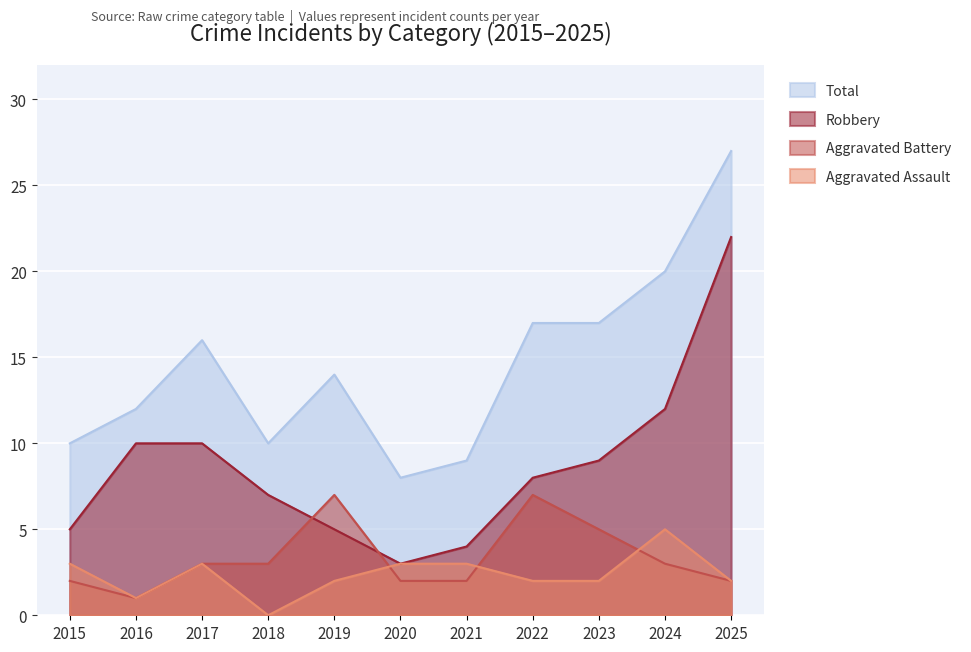

How many values in the Robbery series exceed 8?

5